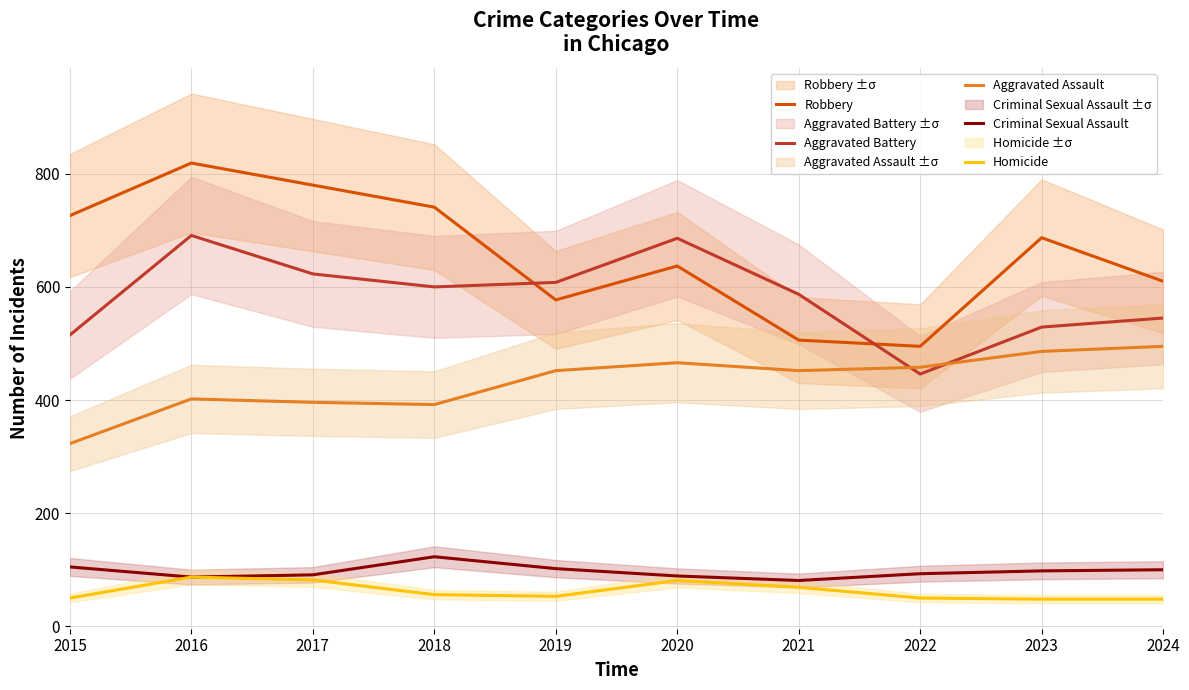

Reading left to right, transcribe all the data shown in this chart.

Robbery: 2015=726	2016=819	2017=780	2018=741	2019=577	2020=637	2021=506	2022=495	2023=687	2024=610
Aggravated Battery: 2015=515	2016=691	2017=623	2018=600	2019=608	2020=686	2021=587	2022=446	2023=529	2024=545
Aggravated Assault: 2015=323	2016=402	2017=396	2018=392	2019=452	2020=466	2021=452	2022=458	2023=486	2024=495
Criminal Sexual Assault: 2015=105	2016=87	2017=91	2018=123	2019=102	2020=89	2021=81	2022=93	2023=98	2024=100
Homicide: 2015=50	2016=87	2017=82	2018=56	2019=53	2020=81	2021=69	2022=50	2023=48	2024=48